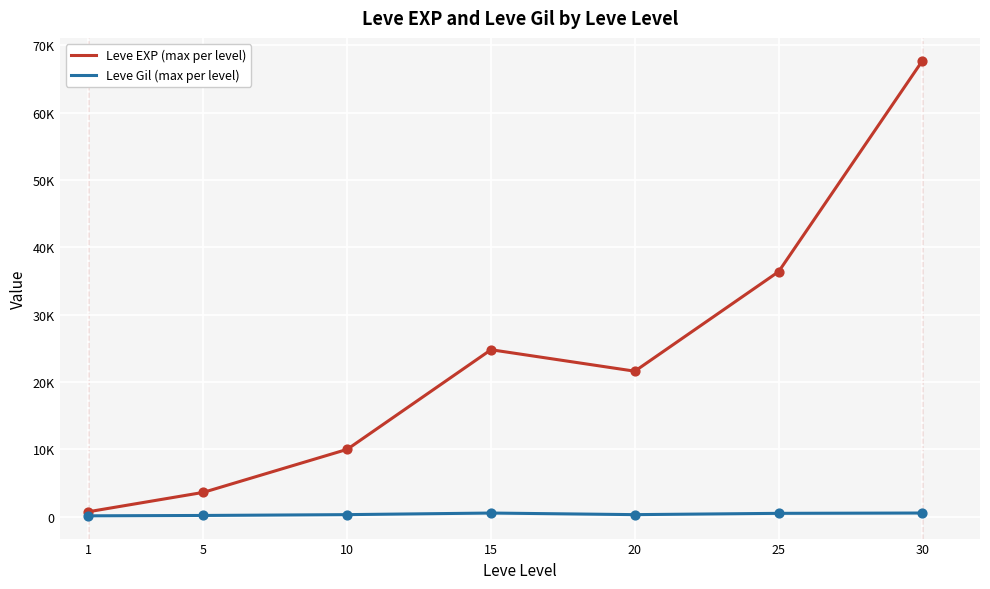

What is the total value across all series at 20?

21892